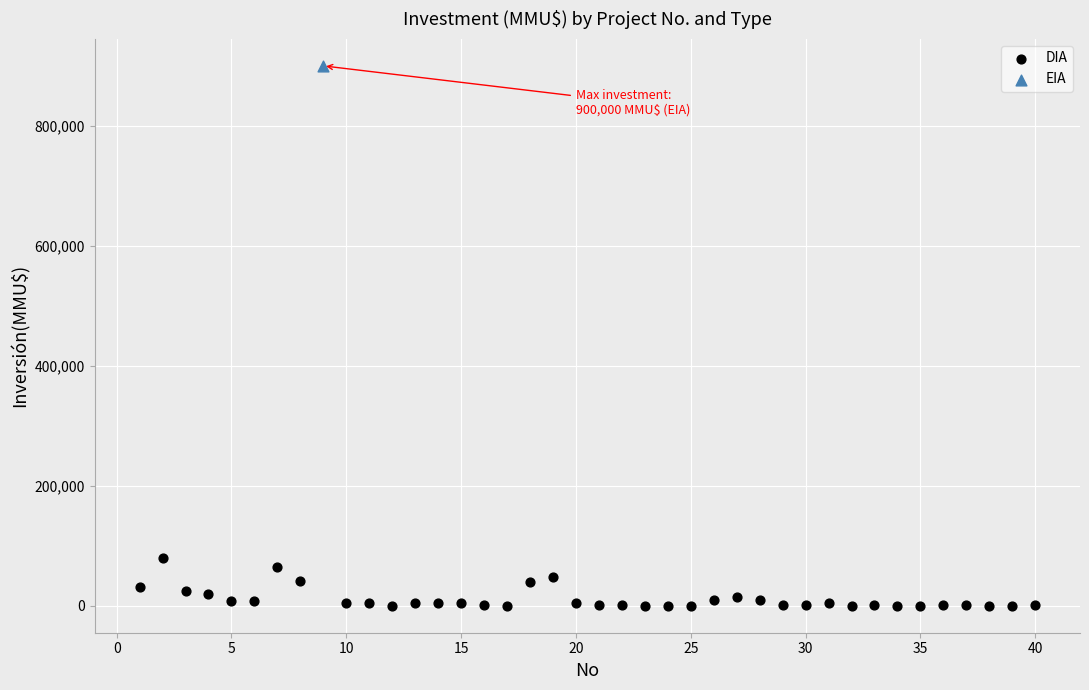

What are all the series names shown in the legend?

DIA, EIA